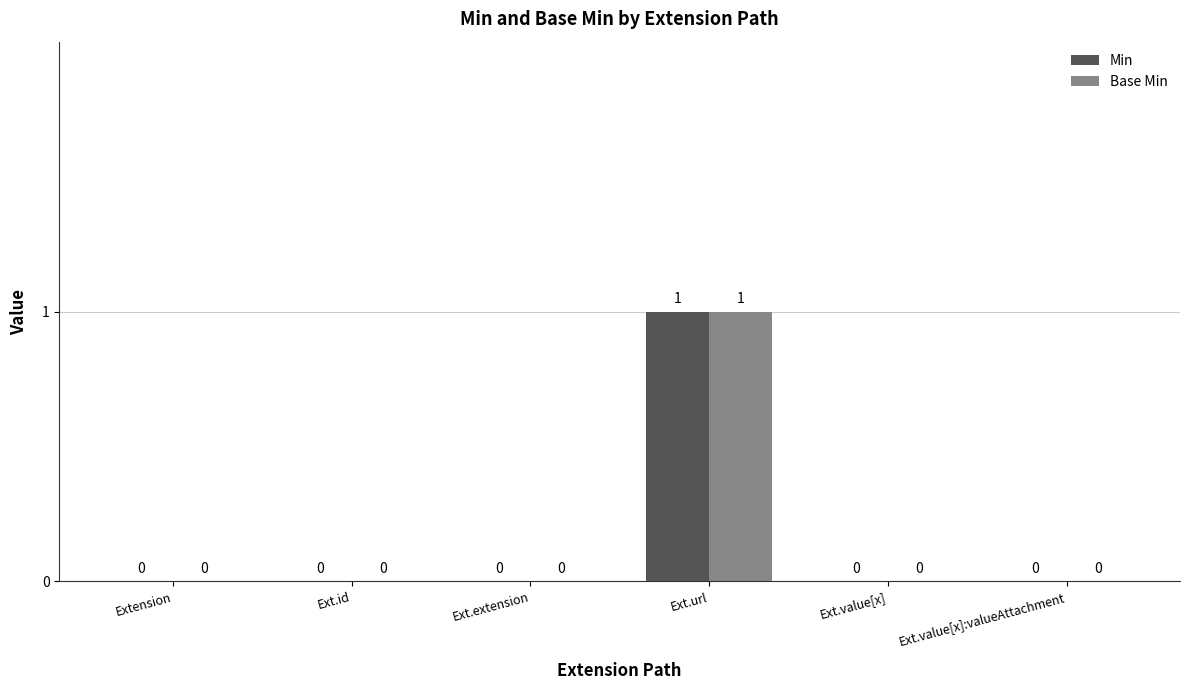

Is it true that Base Min equals 1 at Ext.extension?

False